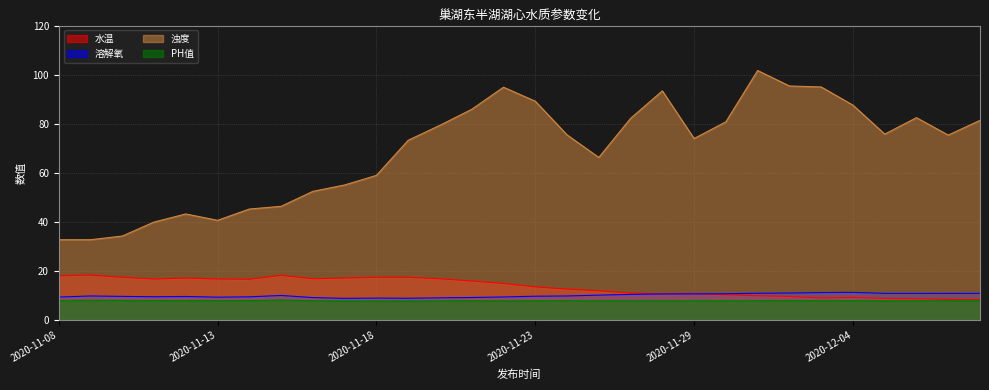

What is the spread (max minus min) of values at 2020-11-11?

32.0